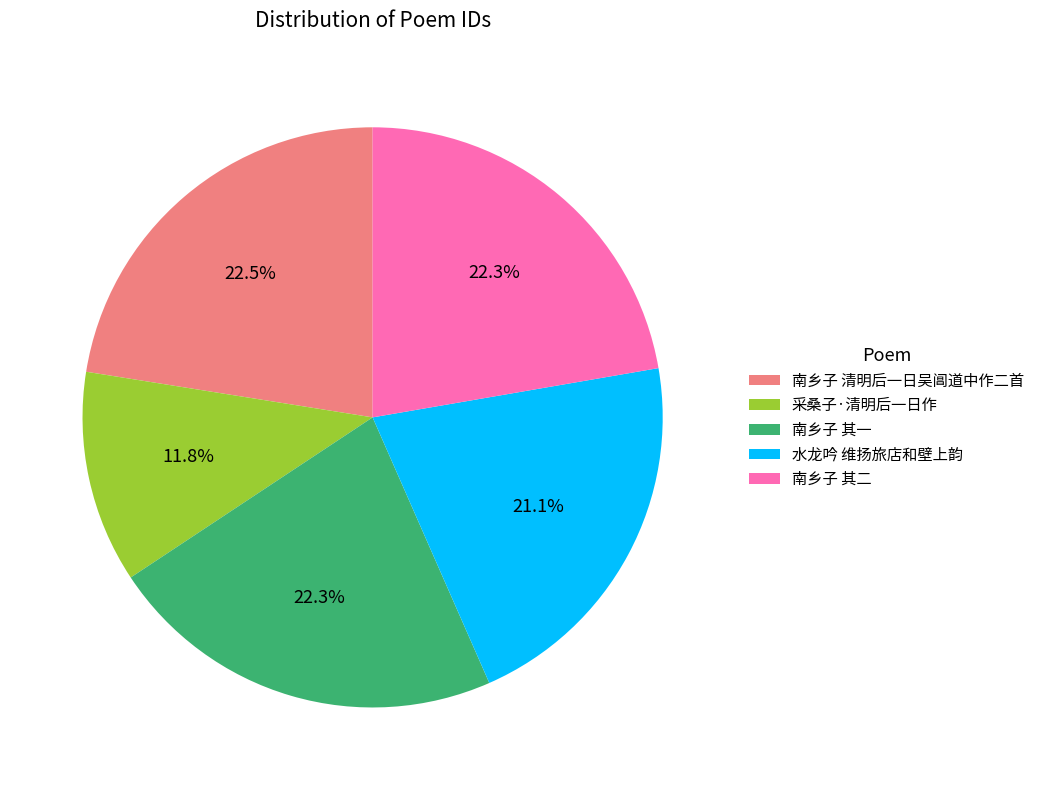

Which has a higher value, 采桑子·清明后一日作 or 水龙吟 维扬旅店和壁上韵?

水龙吟 维扬旅店和壁上韵